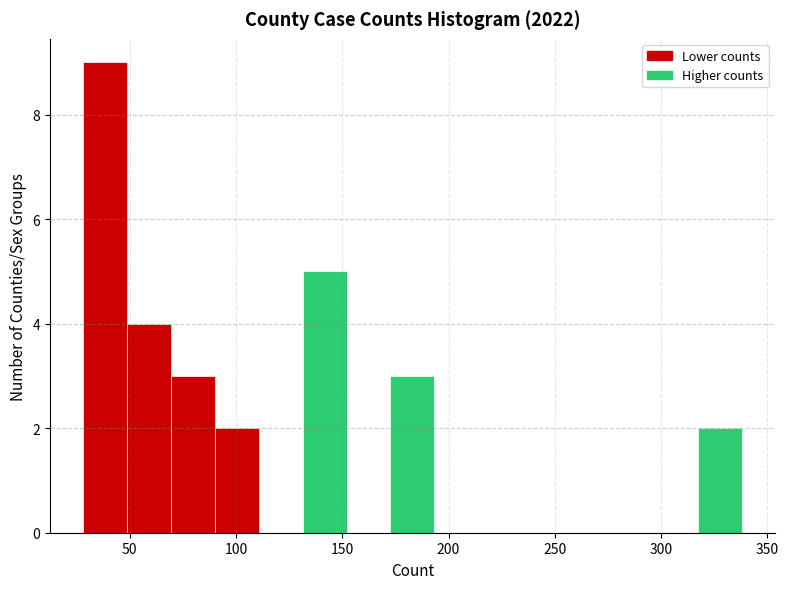

Which range on the x-axis has the tallest bar?

30 to 50